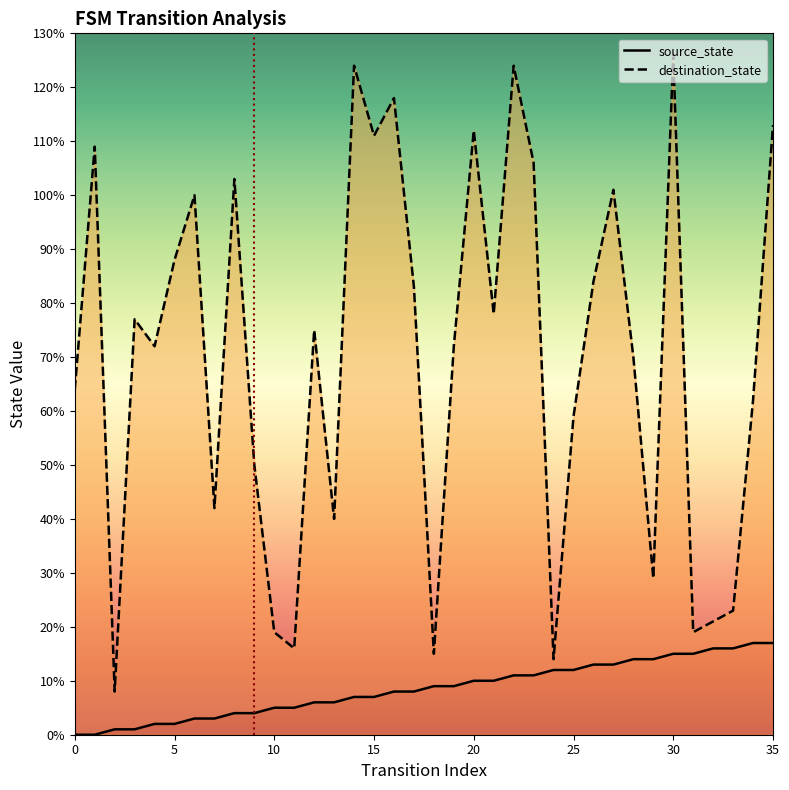

What is the maximum value shown in the chart?

126